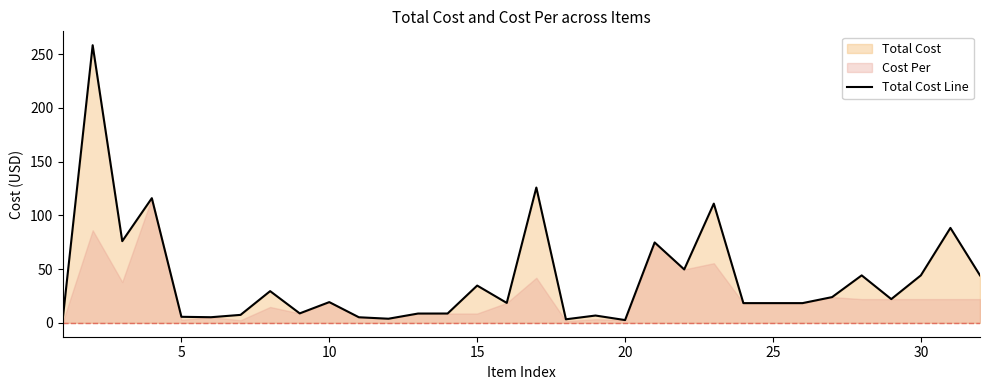

What is the average value?

40.9